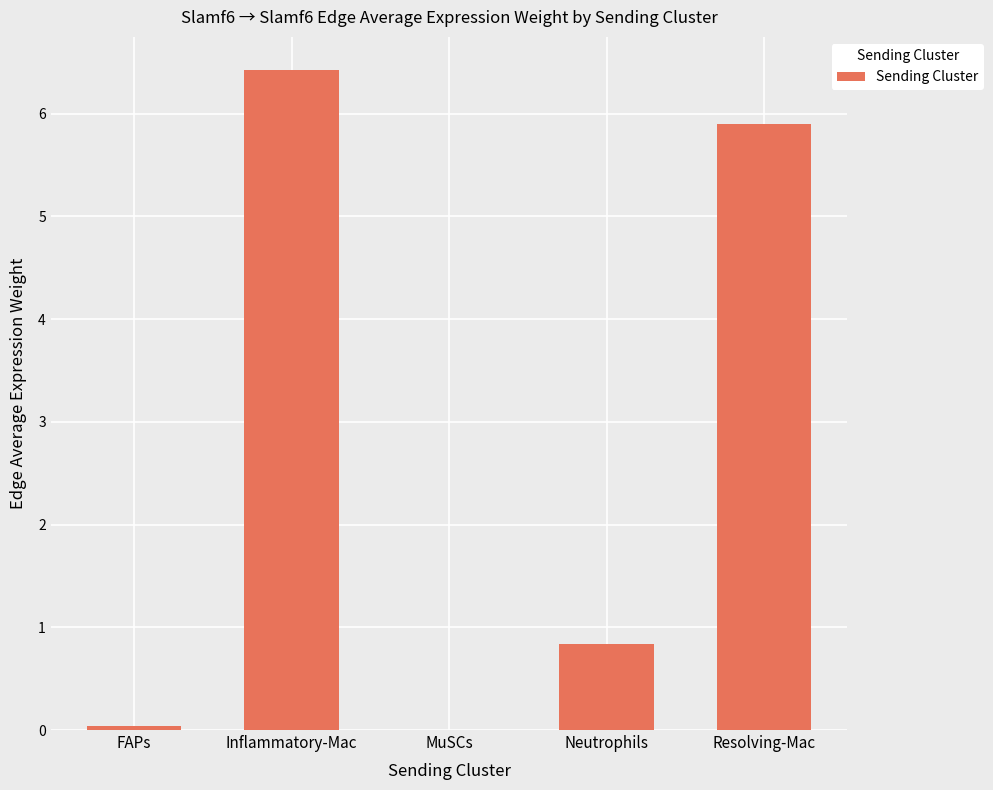

Which has a higher value, MuSCs or Resolving-Mac?

Resolving-Mac